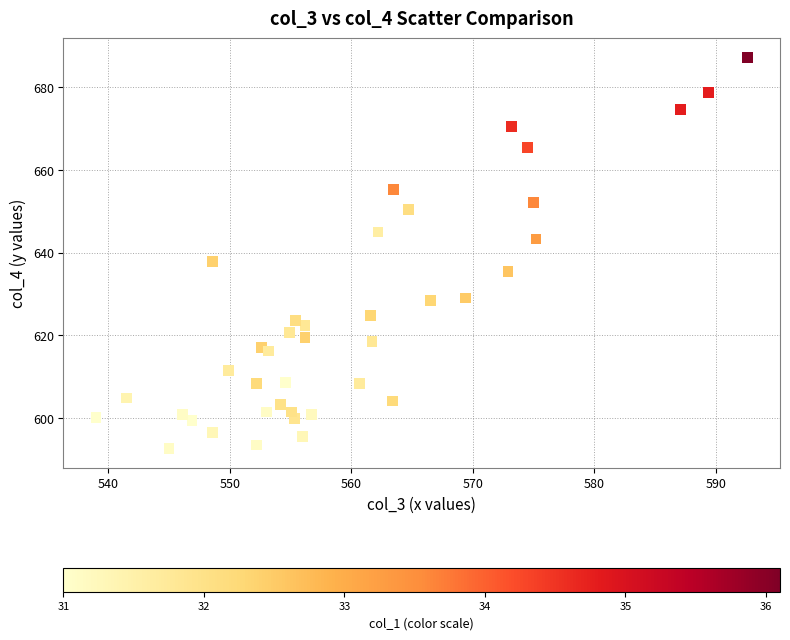

What is the range of X values (max minus min)?

53.6